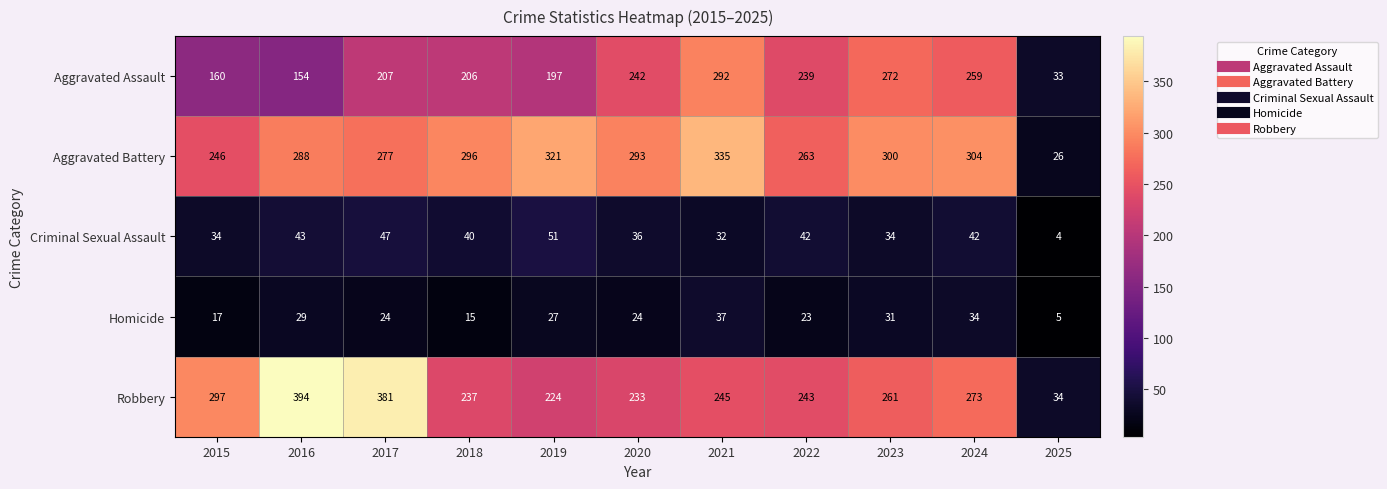

At which label is Homicide closest to 21?

2022